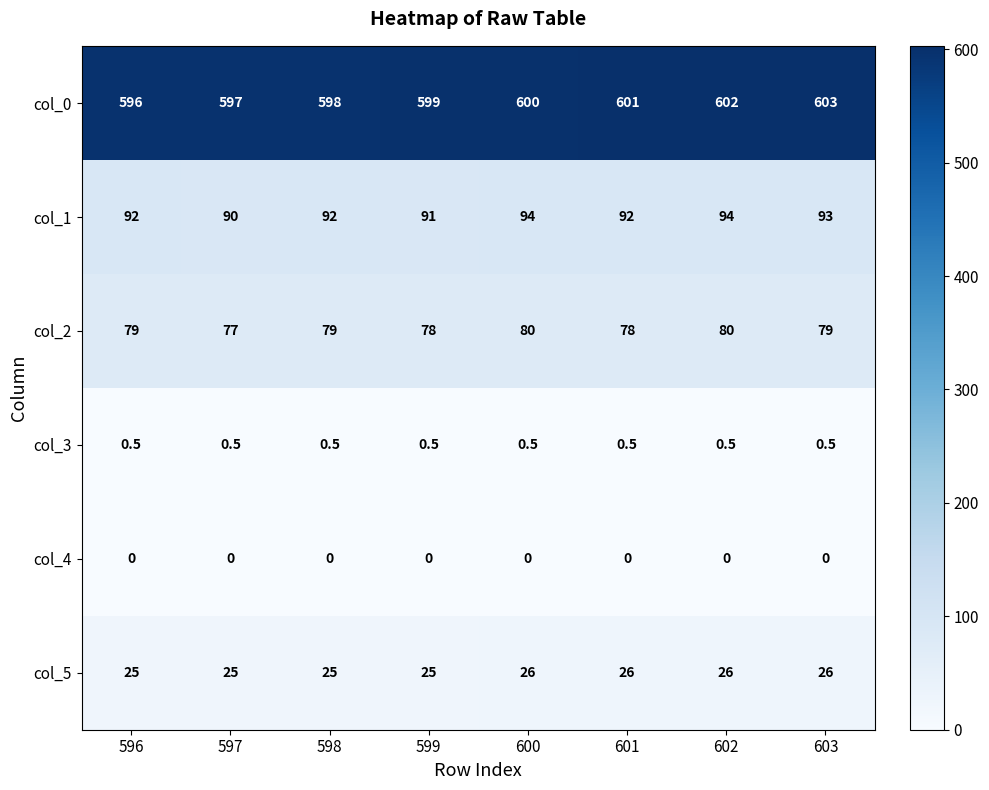

Rank the series at 601 from lowest to highest value.

col_4, col_3, col_5, col_2, col_1, col_0